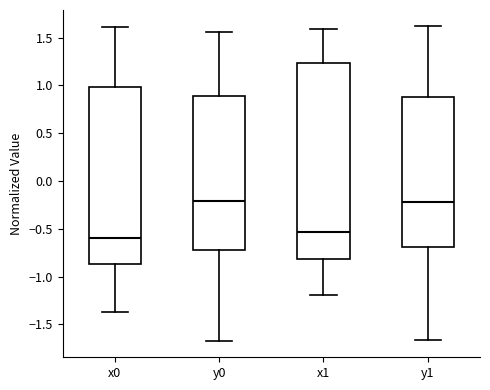

Where does the median line of the box for x0 sit on the y-axis? The values are not printed on the chart, so give them approximately, as read against the axis.

-0.60